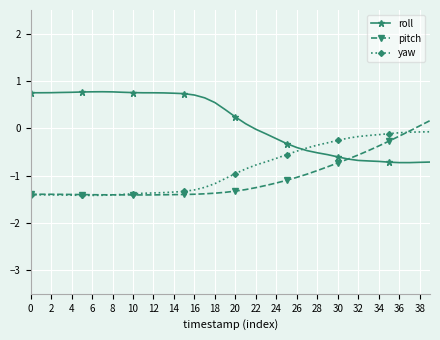

What is the average value of the yaw series?

-0.9